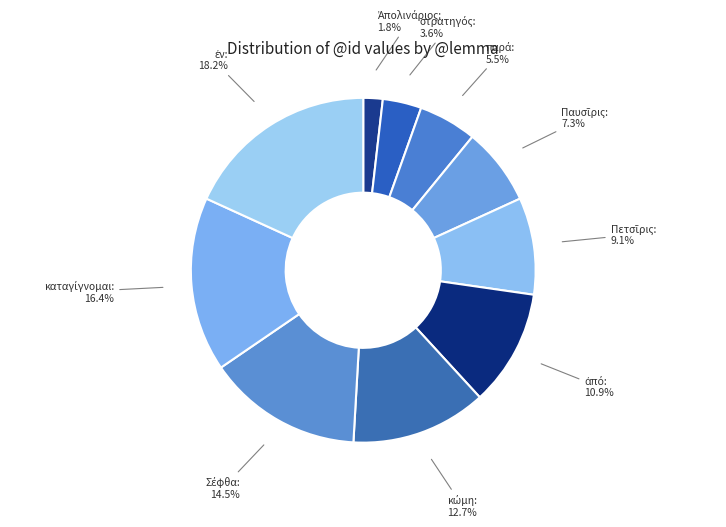

Count the number of slices in the pie.

10